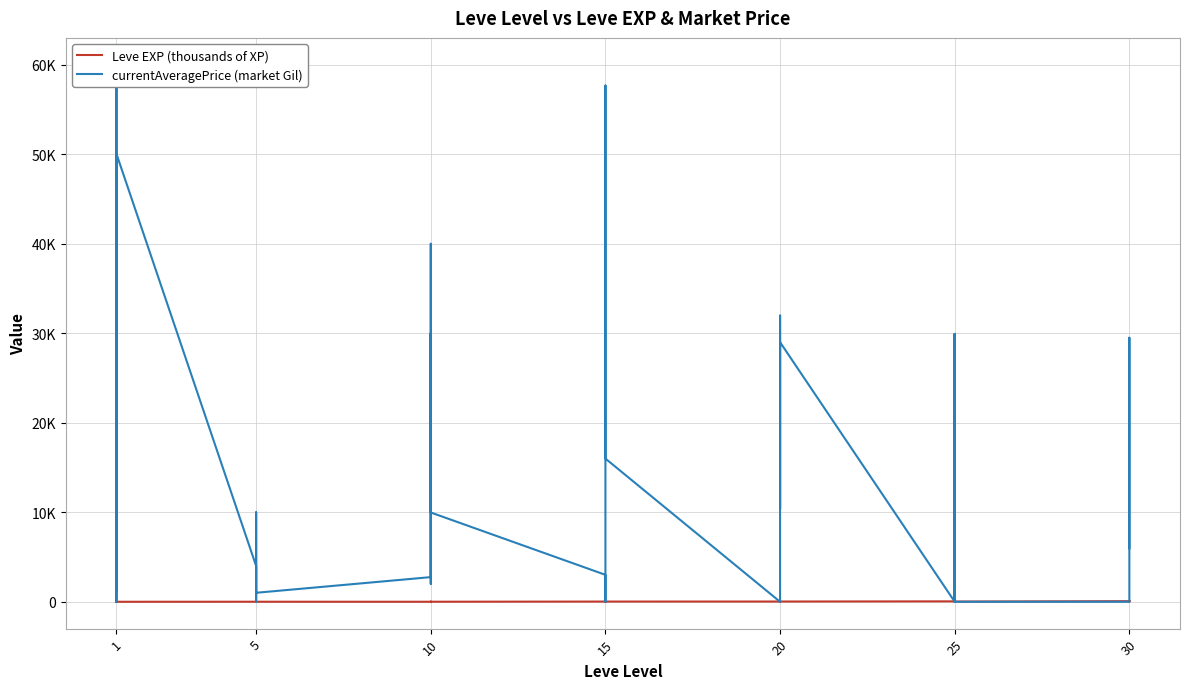

Reading left to right, list all the values displayed in this chart.

Leve EXP (thousands of XP): 1	2	1	1	2	1	6	6	8	6	6	5	3	9	9	13	6	6	24	21	24	21	20	24	28	16	28	28	12	28	47	36	24	41	36	24	67	99	34	36
currentAveragePrice (market Gil): 3307	0	2996	60000	1250	50054	4000	0	0	0	10000	1005	2754	28111	29995	2002	40000	9975	3011	0	15000	57673	27246	15999	0	0	31977	16460	10400	28999	0	29919	0	0	29919	0	0	11500	29499	5988